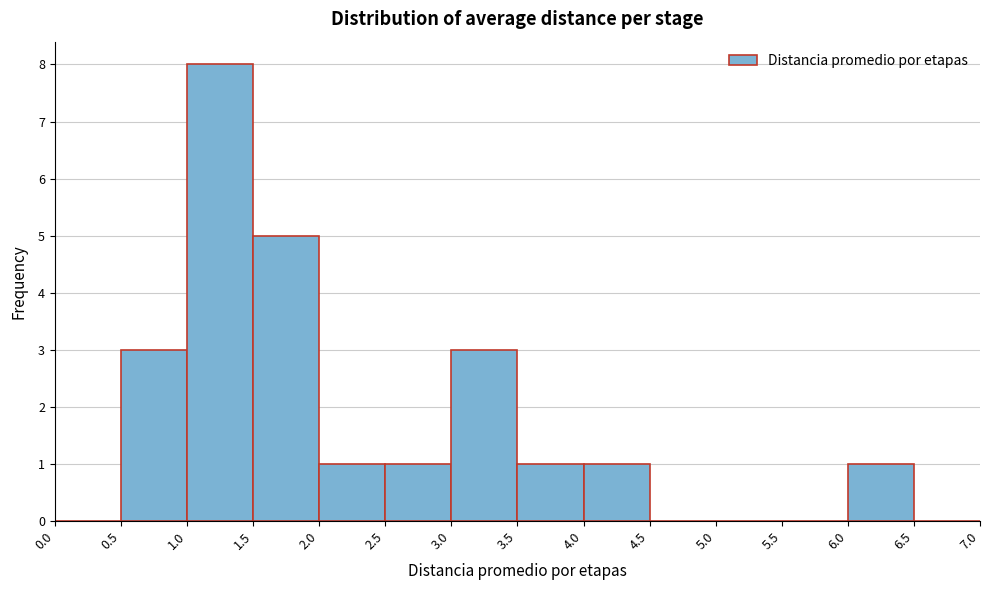

Which range on the x-axis has the tallest bar?

1.0 to 1.5